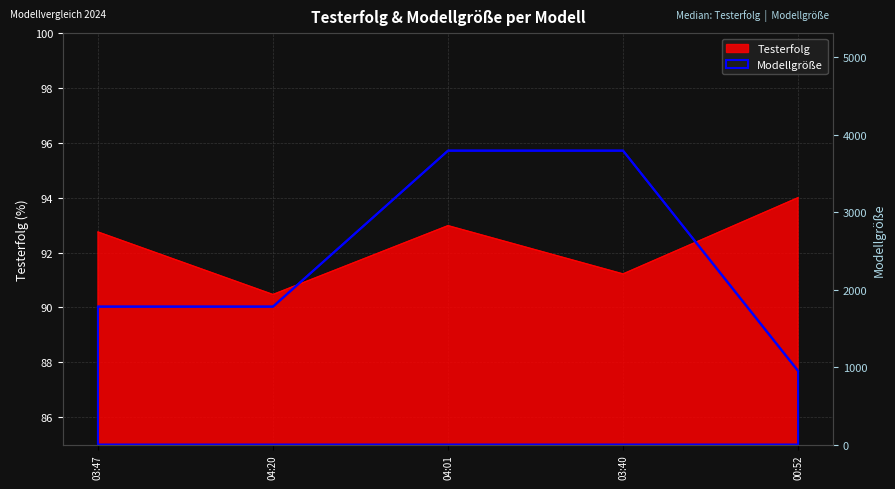

What are all the series names shown in the legend?

Testerfolg, Modellgröße